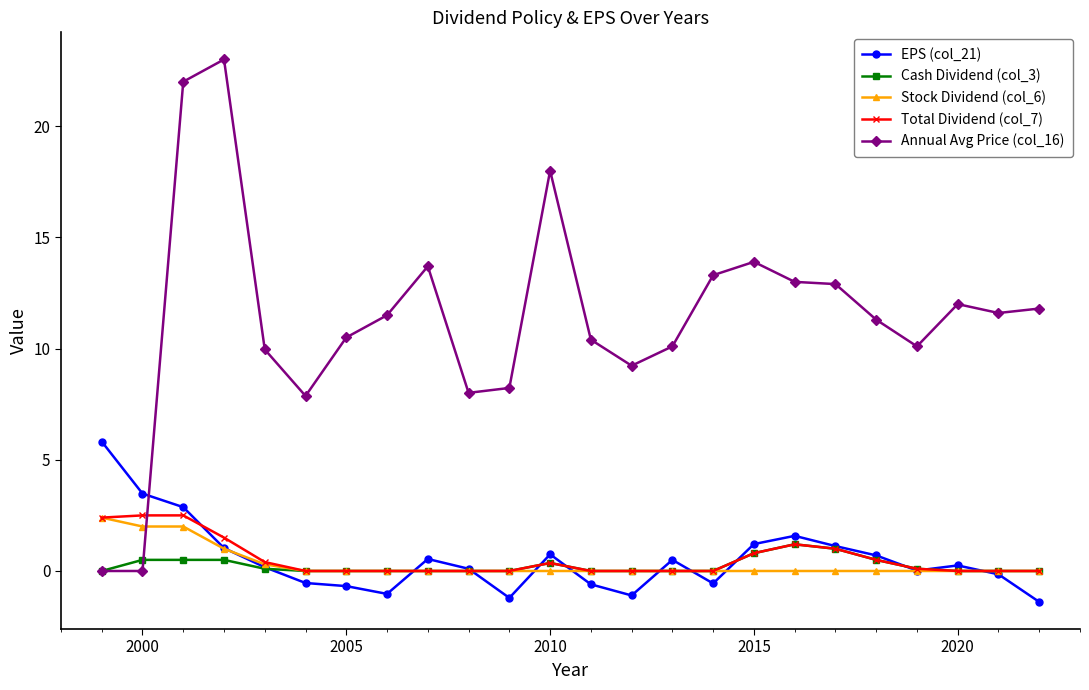

Which series has the widest spread of values?

Annual Avg Price (col_16)